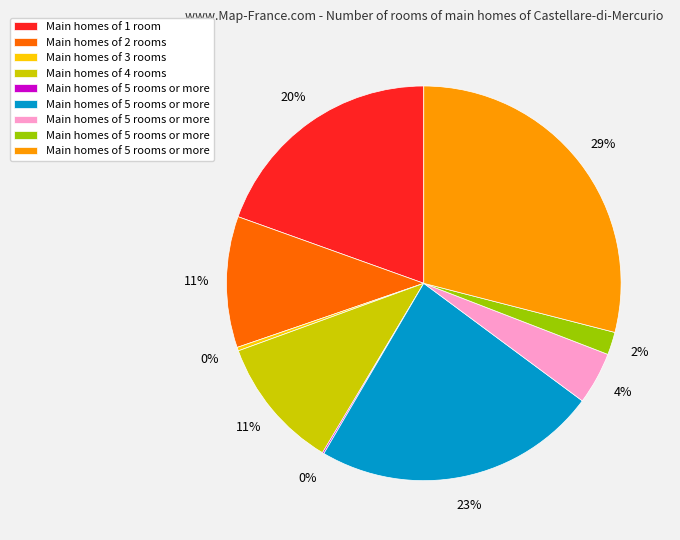

To the nearest percent, what is the average slice percentage?

11%